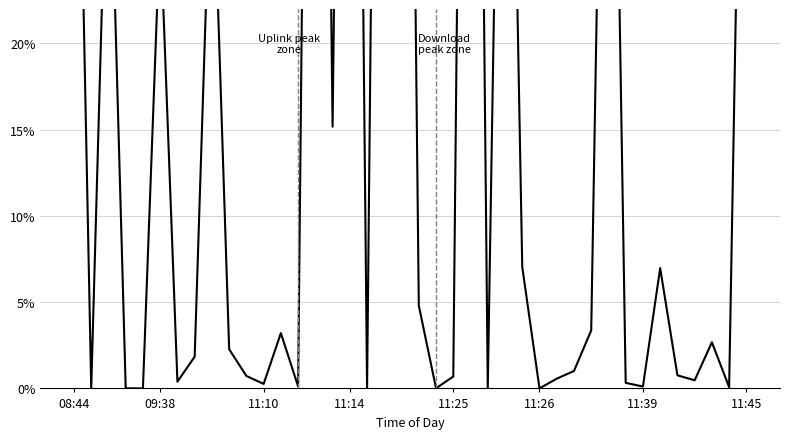

Count the number of data series in this chart.

1